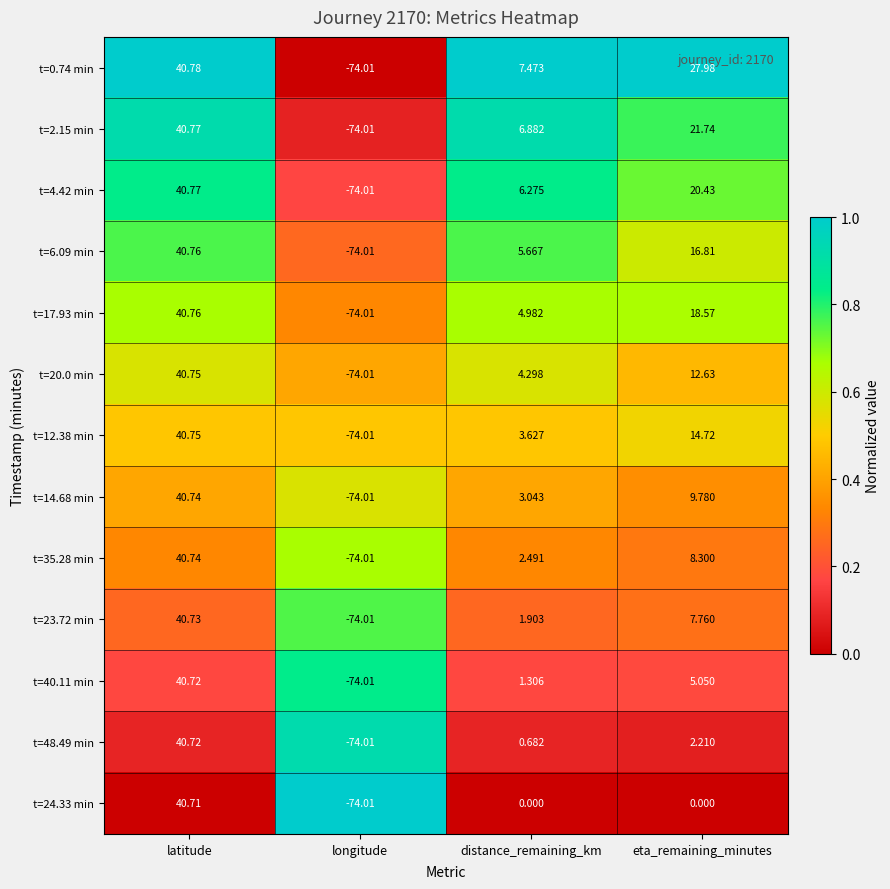

List the labels in order of t=14.68 min value, smallest first.

longitude, distance_remaining_km, eta_remaining_minutes, latitude